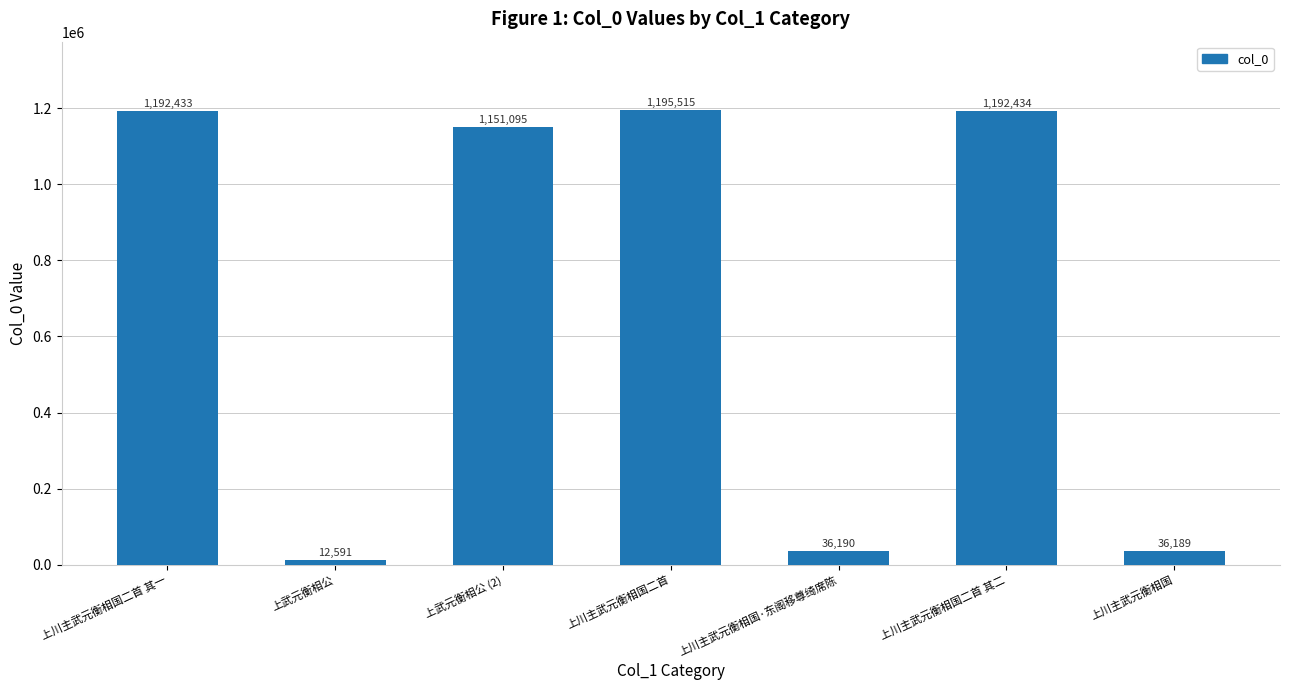

What is the label of the 7th bar from the right?

上川主武元衡相国二首 其一